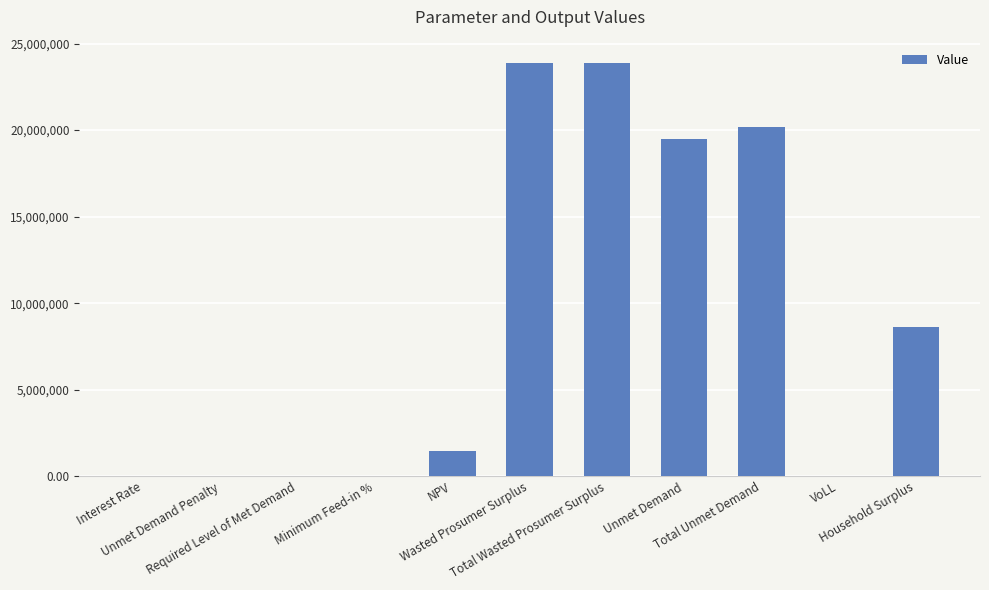

What is the greatest value displayed?

23870918.7